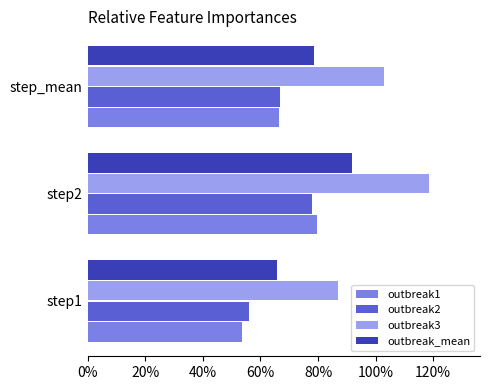

What is the sum of all outbreak2 values?

2.0